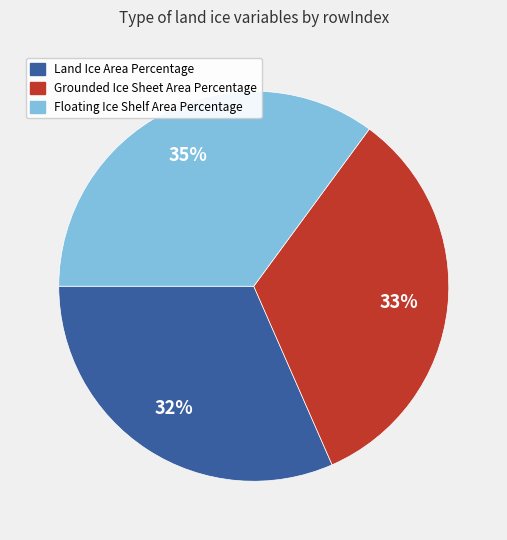

Does Grounded Ice Sheet Area Percentage represent more than half of the total?

No